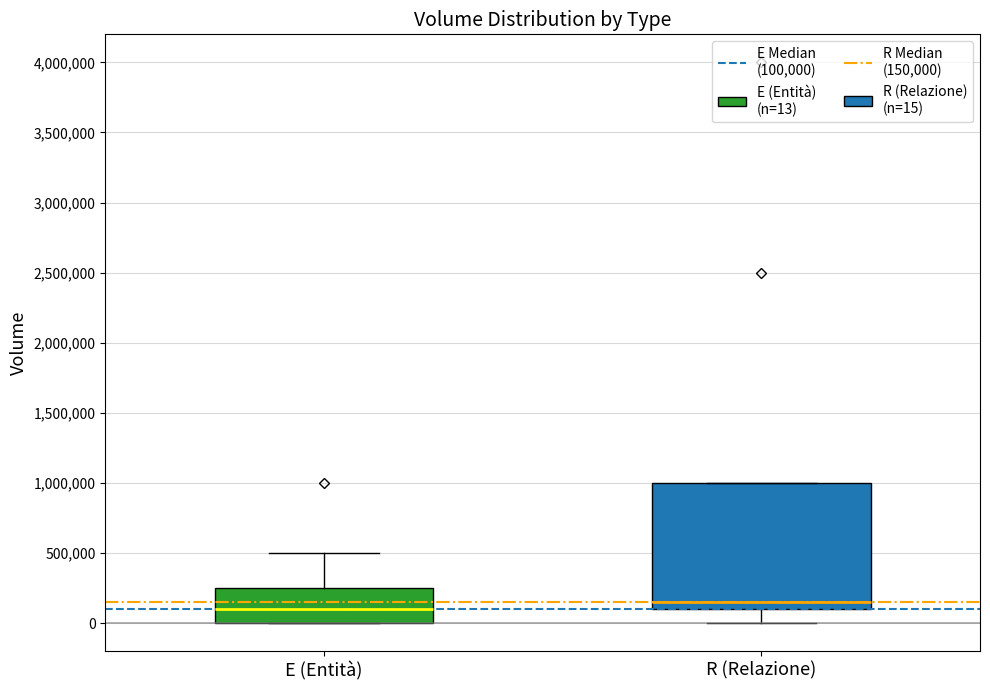

Which box is the tallest, from its lower edge to its upper edge?

R (Relazione)